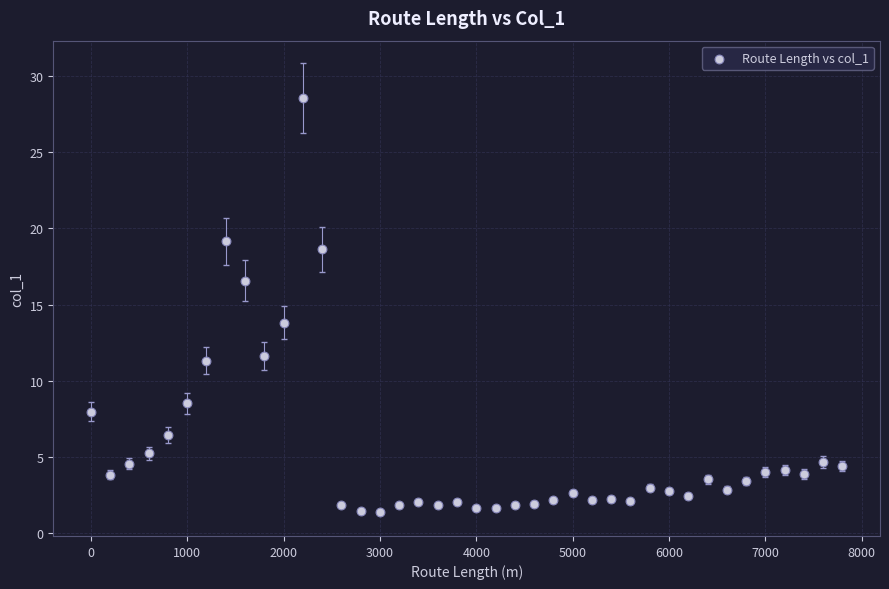

What is the range of Y values (max minus min)?

27.2